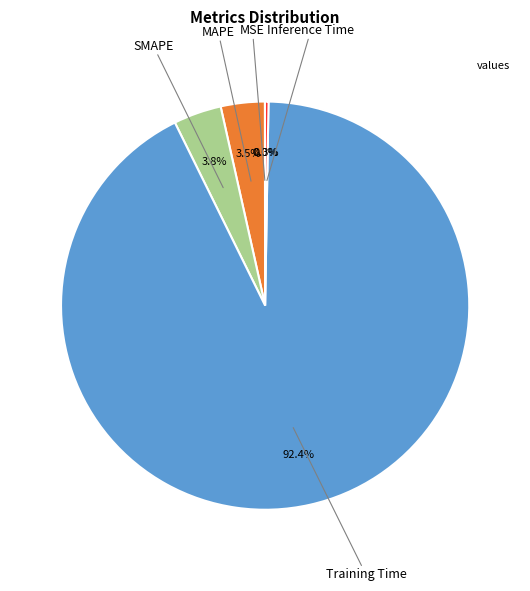

Is there a majority slice in this chart?

Yes